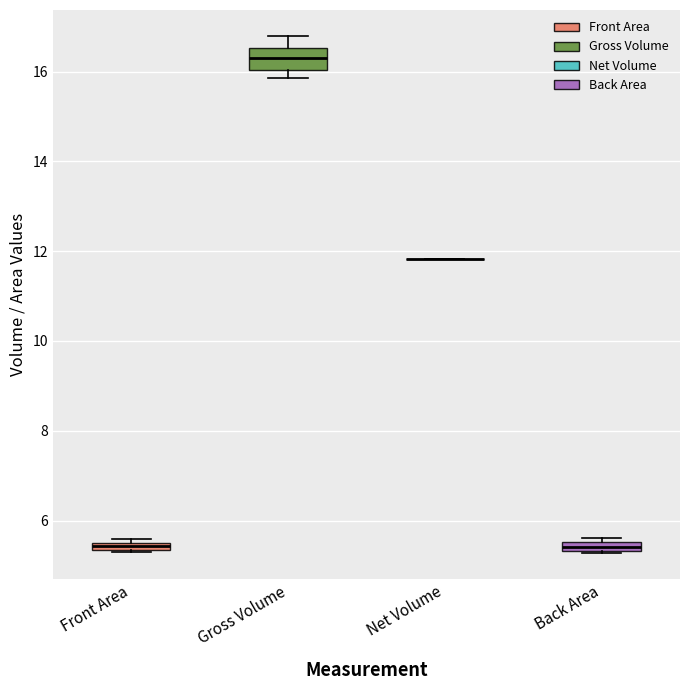

Which box is the tallest, from its lower edge to its upper edge?

Gross Volume